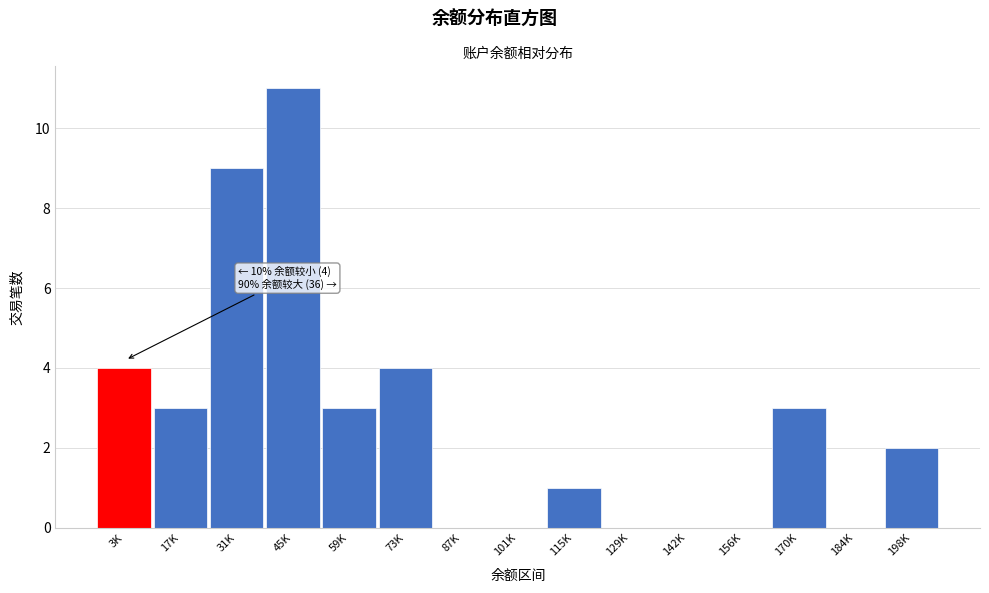

Reading left to right, list all the values displayed in this chart.

3K=4	17K=3	31K=9	45K=11	59K=3	73K=4	87K=0	101K=0	115K=1	129K=0	142K=0	156K=0	170K=3	184K=0	198K=2